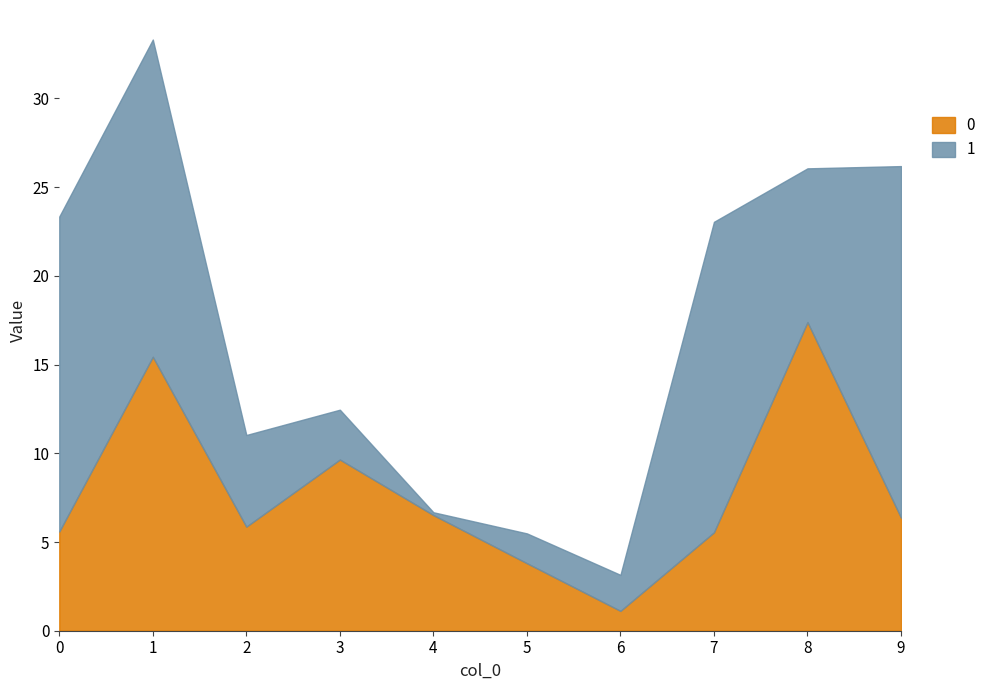

What is the approximate value of 0 at 8?

17.4